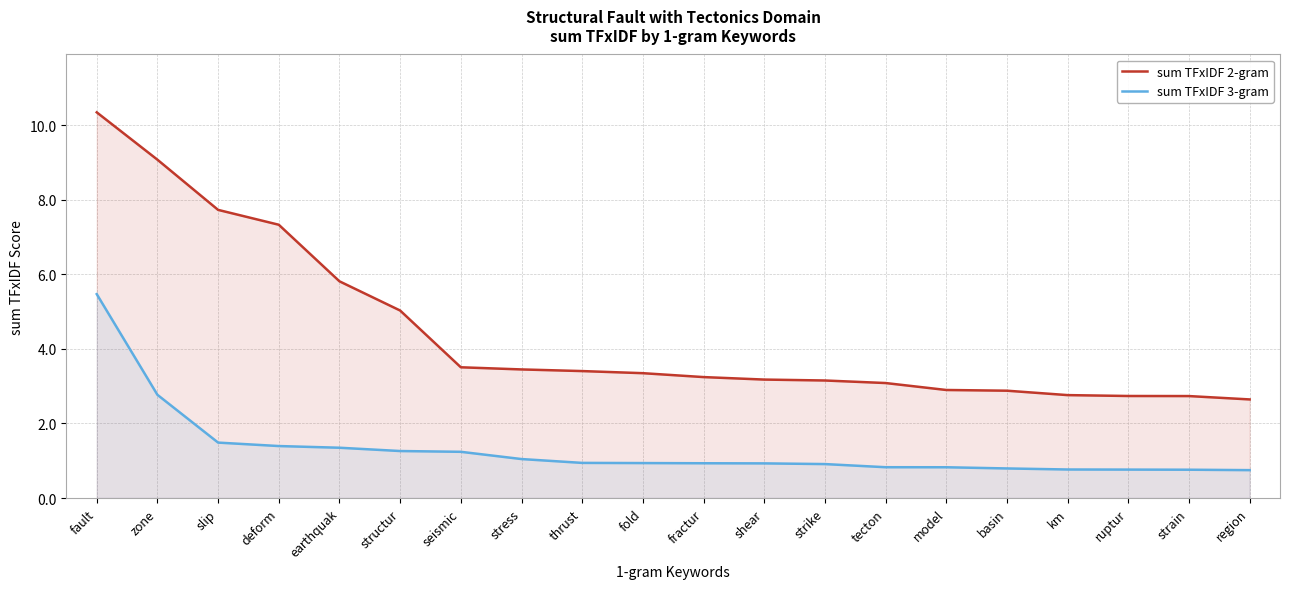

What position from the right is deform?

17